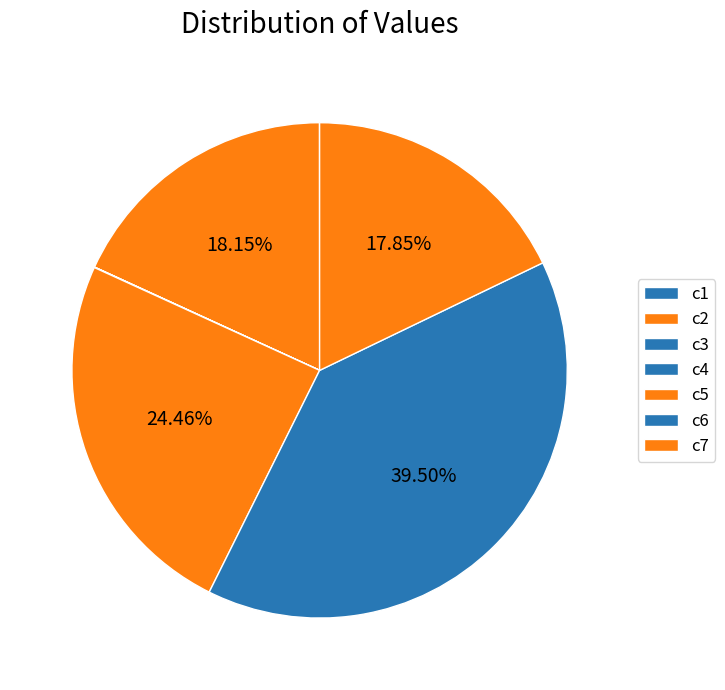

Which has a higher value, c1 or c3?

c1